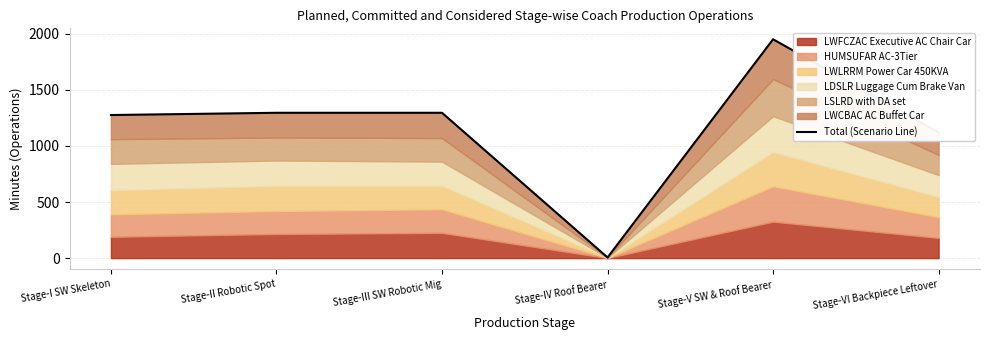

Rank the categories by value from highest to lowest.

Stage-V SW & Roof Bearer, Stage-II Robotic Spot, Stage-III SW Robotic Mig, Stage-I SW Skeleton, Stage-VI Backpiece Leftover, Stage-IV Roof Bearer